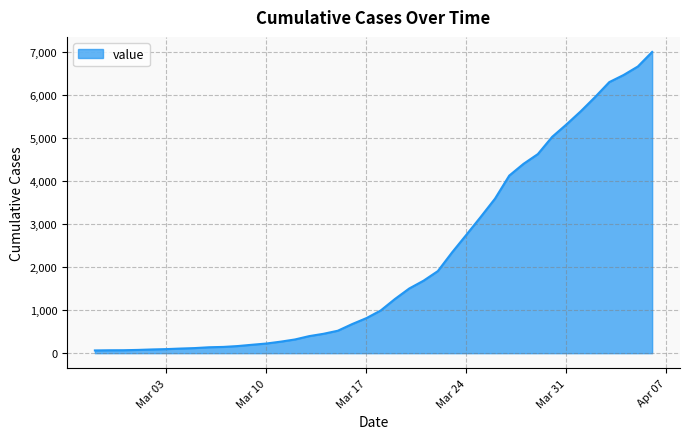

What is the difference between the maximum and minimum values?

6938